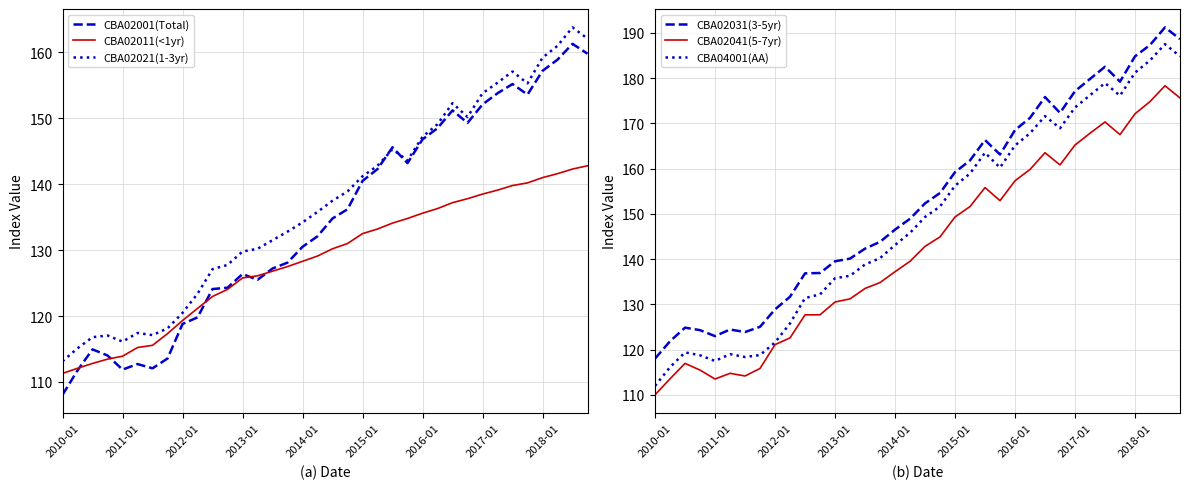

True or false: CBA02031(3-5yr) has a value of 249.7 at 33.

False